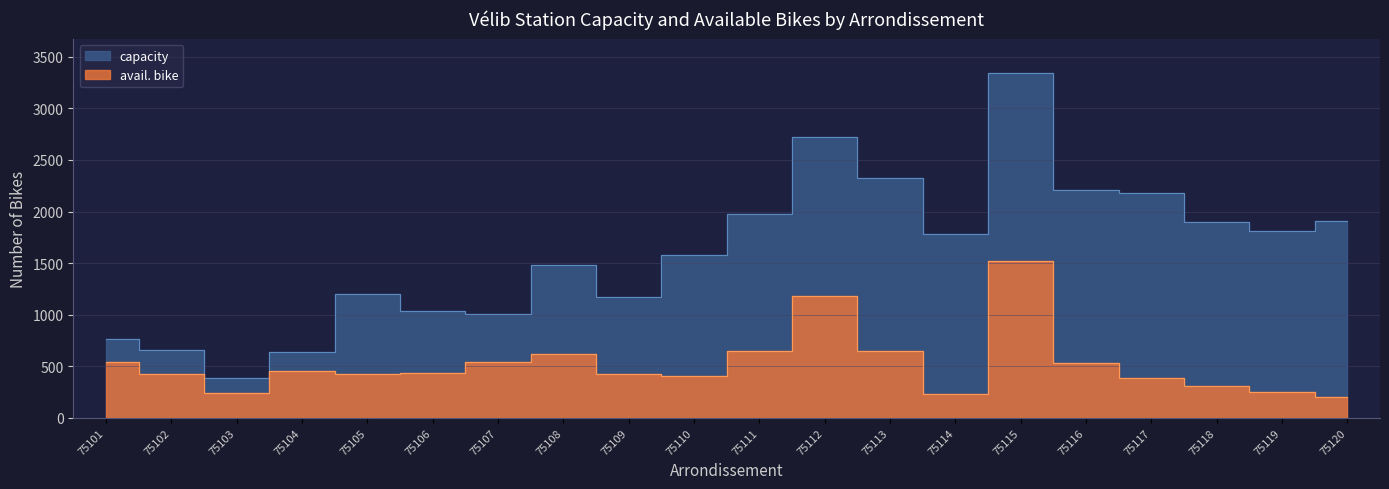

Rank the categories by avail. bike value from lowest to highest.

75120, 75114, 75103, 75119, 75118, 75117, 75110, 75102, 75105, 75109, 75106, 75104, 75116, 75107, 75101, 75108, 75113, 75111, 75112, 75115